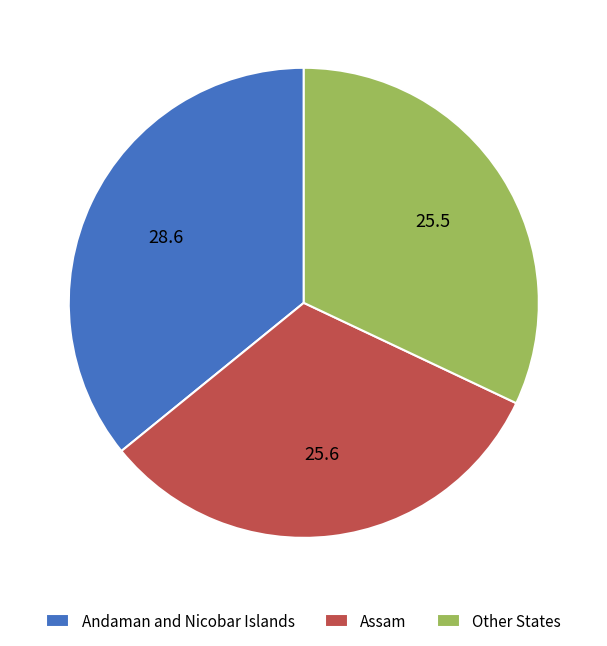

How many segments does this pie chart have?

3